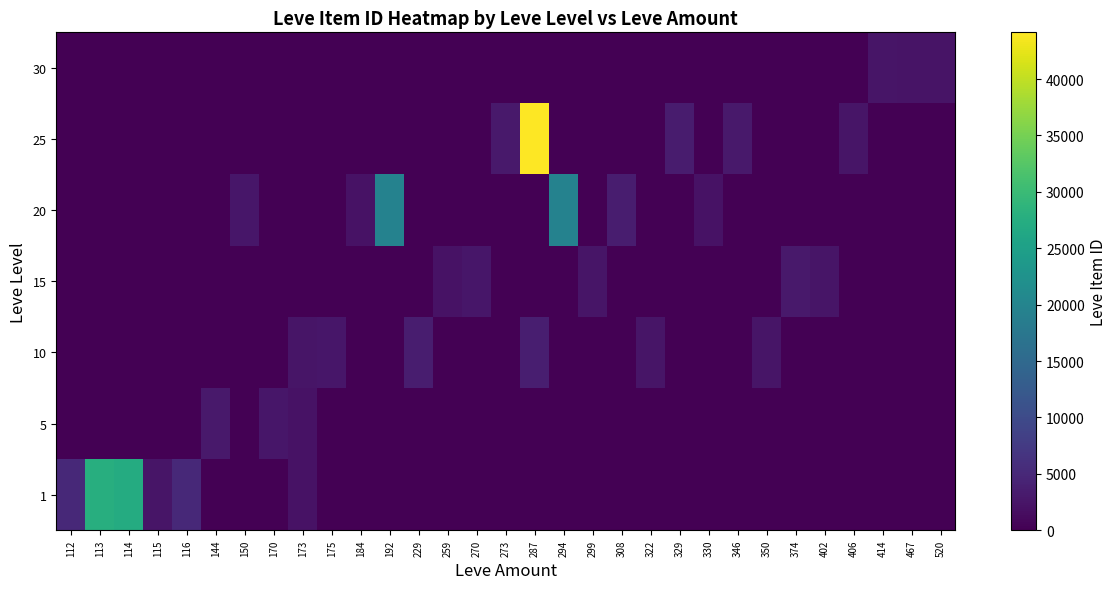

What is the greatest value displayed?

44147